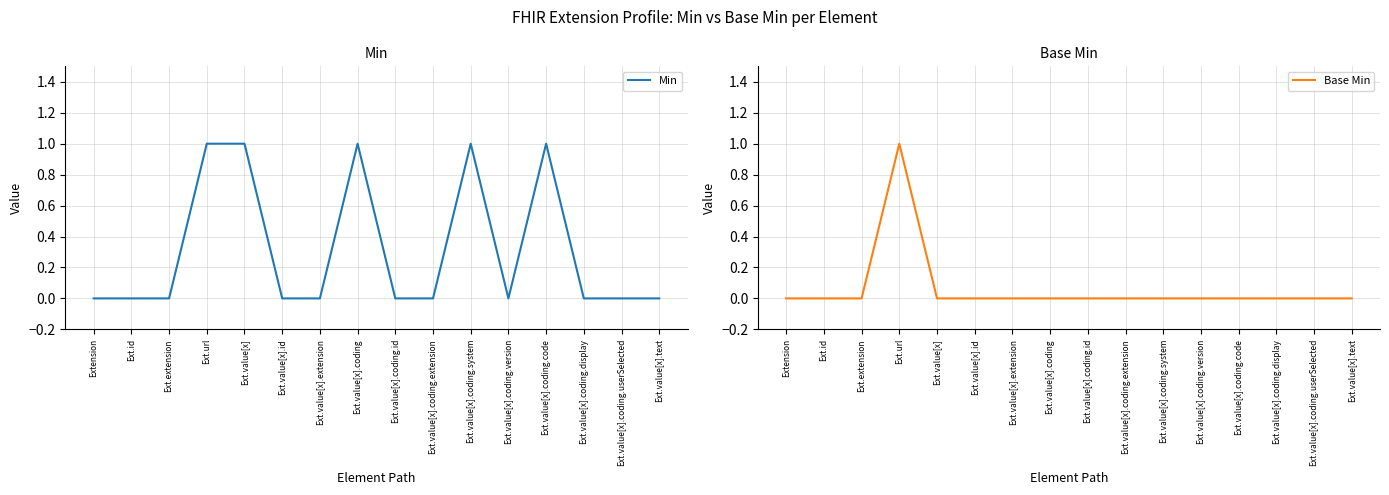

What is the total value across all series at Ext.url?

2